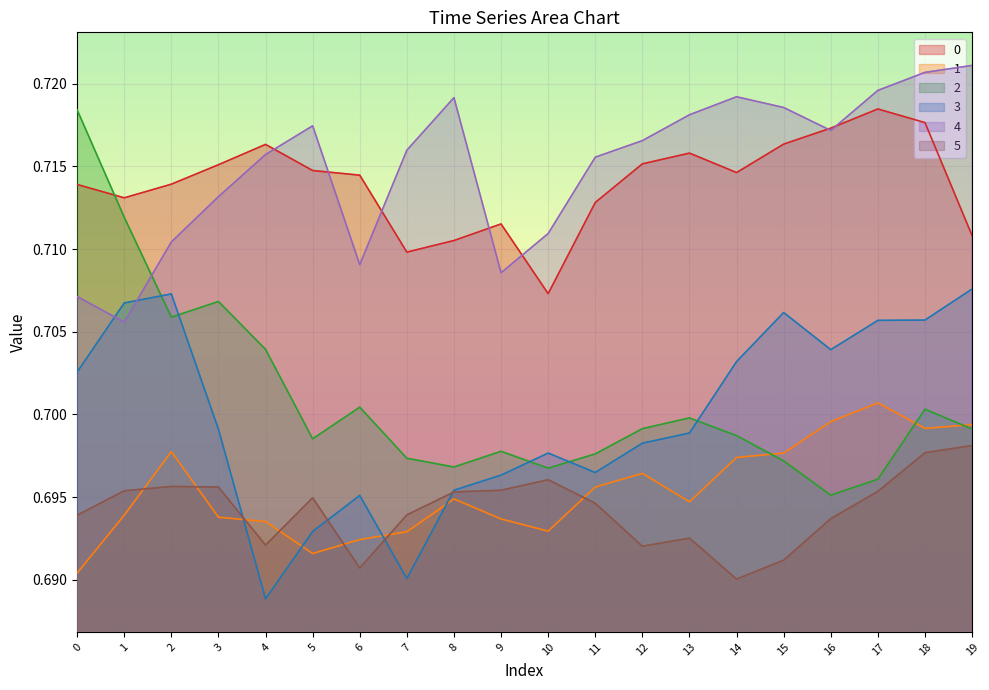

Count the 5 values in the range 0 to 1.

20